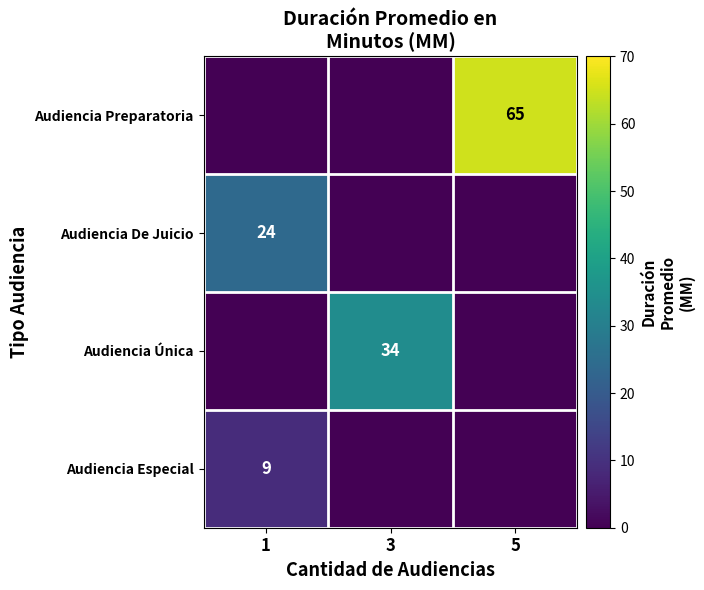

How many categories are shown in the chart?

3